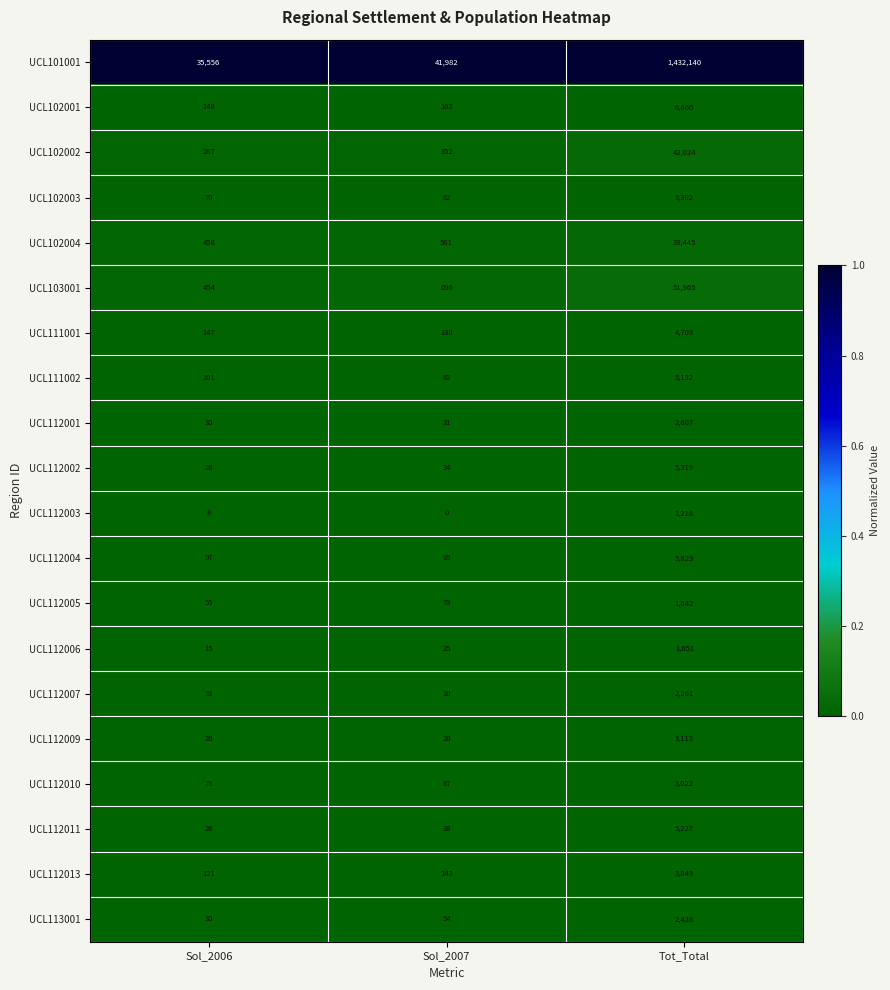

The value of UCL101001 at Sol_2007 is 41982. True or false?

True